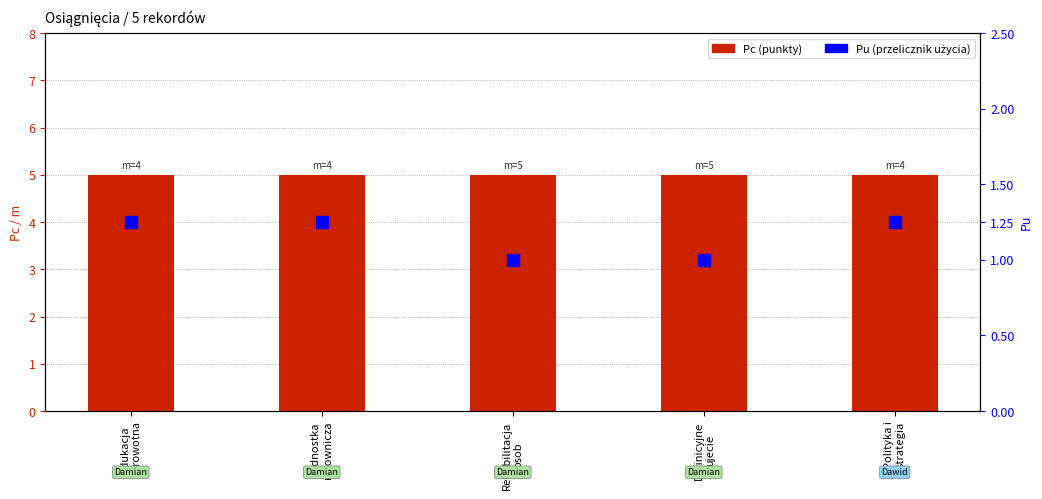

Which category has the lowest value in the Pu series?

Rehabilitacja
osob